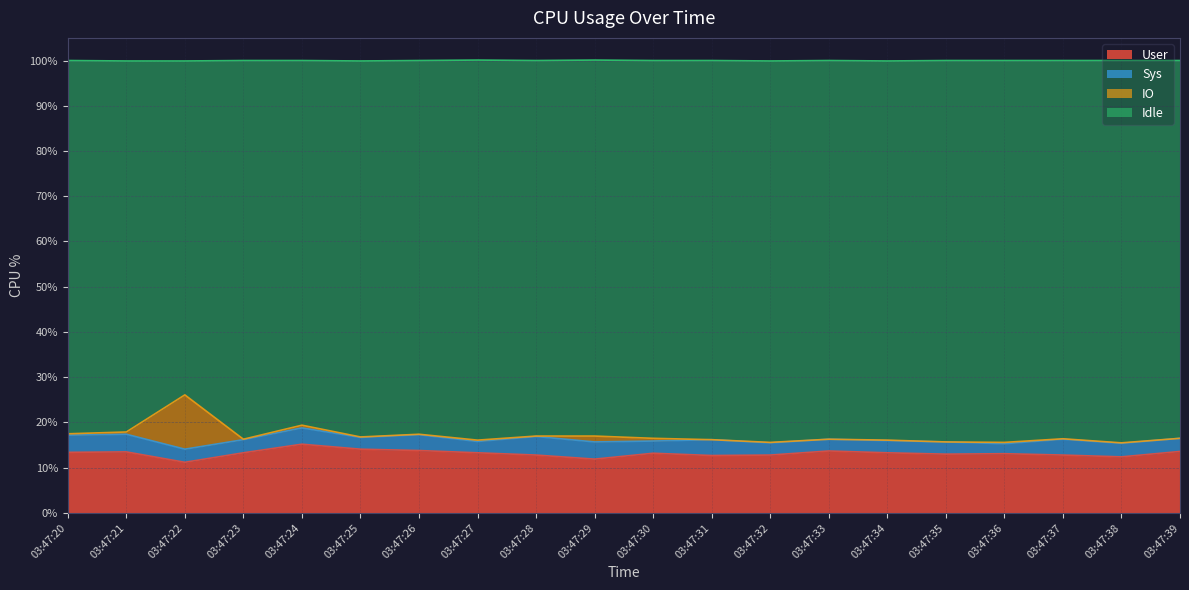

The User series shows 13.3 at 03:47:27. True or false?

True